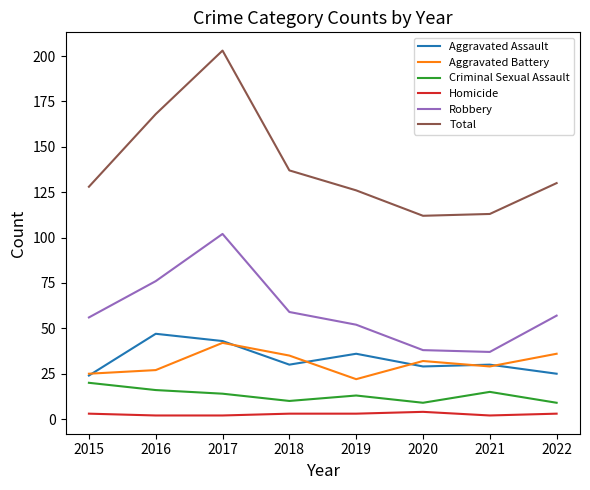

True or false: Criminal Sexual Assault has more than 1 points higher than both neighbors.

True